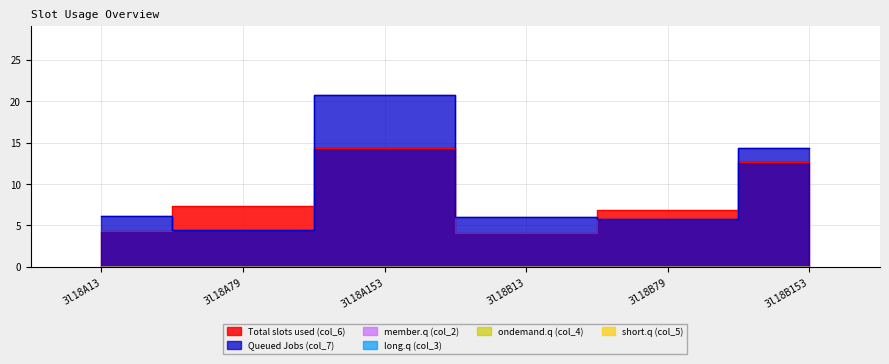

Which series has the largest total across all categories?

Queued Jobs (col_7)